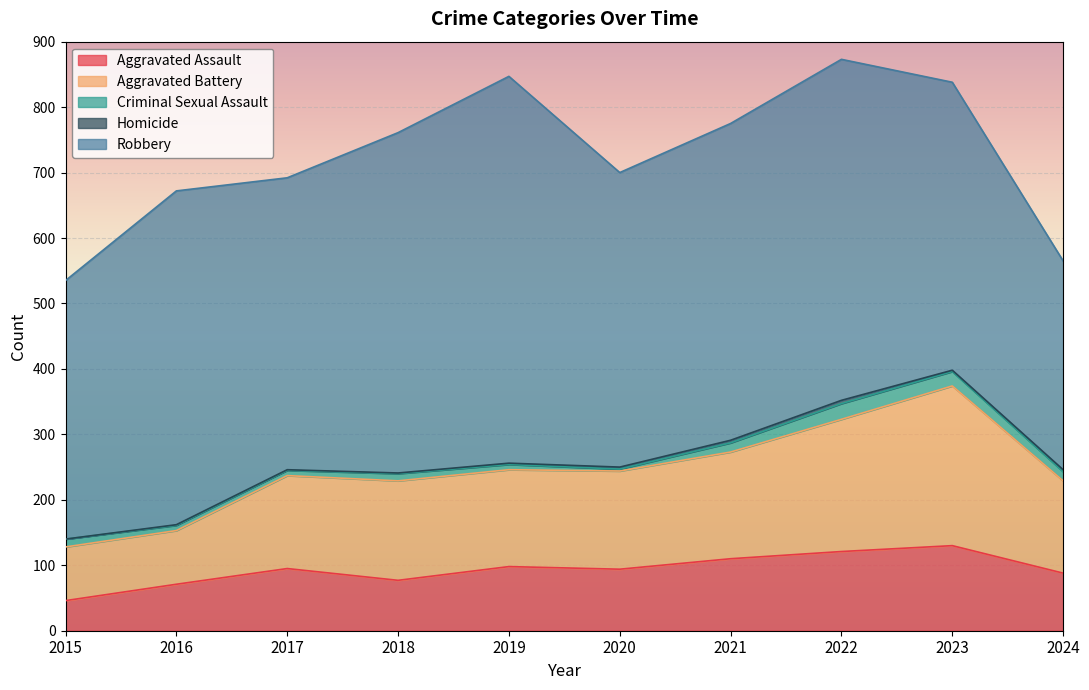

What is the maximum value for Criminal Sexual Assault?

24